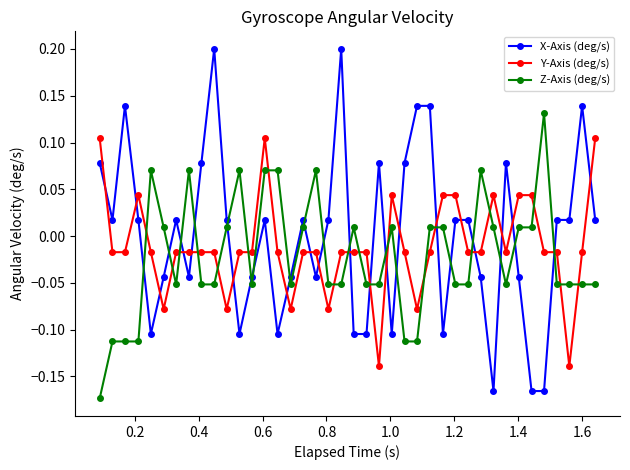

At how many categories does at least one series exceed 0?

37